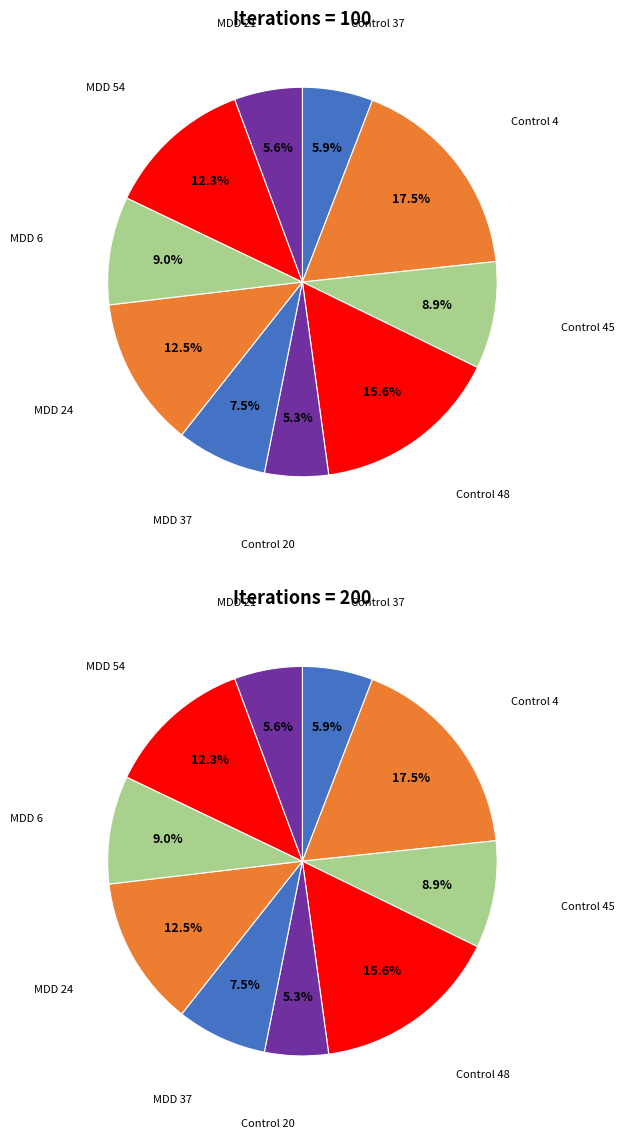

What is the smallest slice in the pie chart?

Control 20